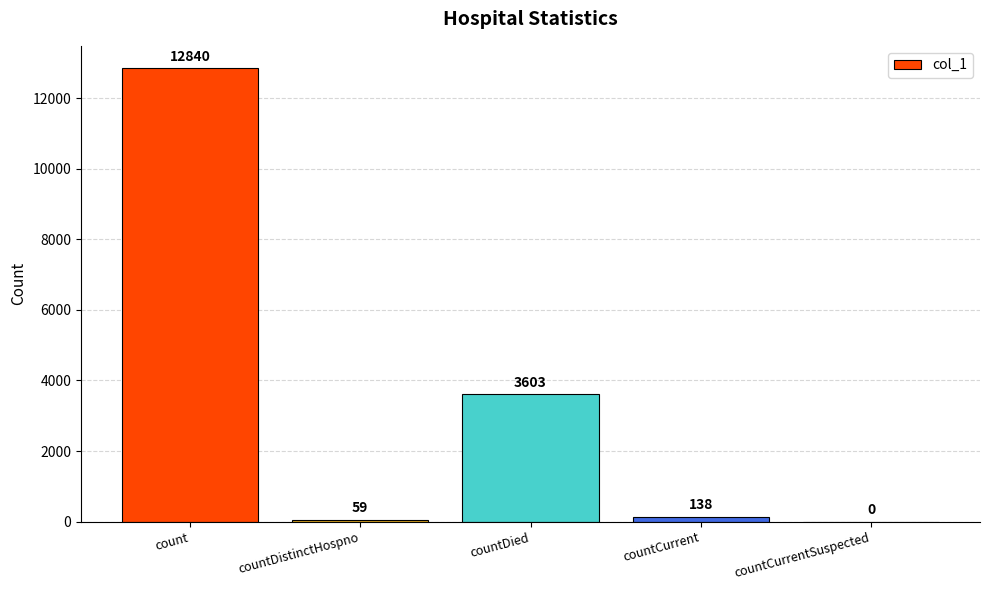

What is the sum of the values at countDistinctHospno and countDied?

3662